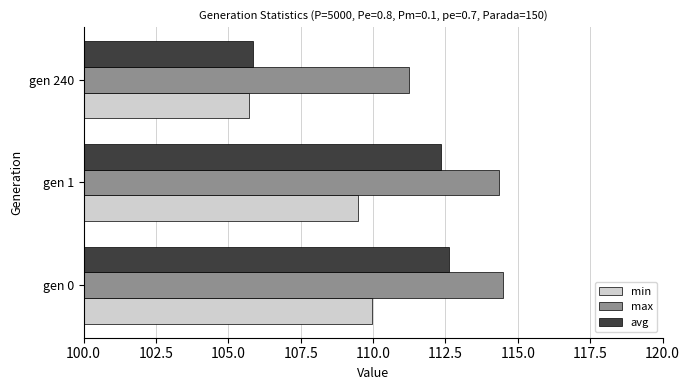

What is the maximum value for max?

114.5